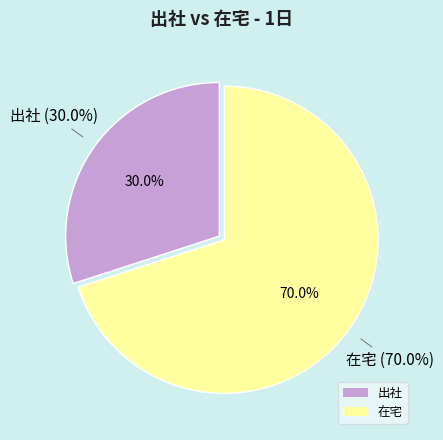

Does 在宅 account for over 50% of the chart?

Yes